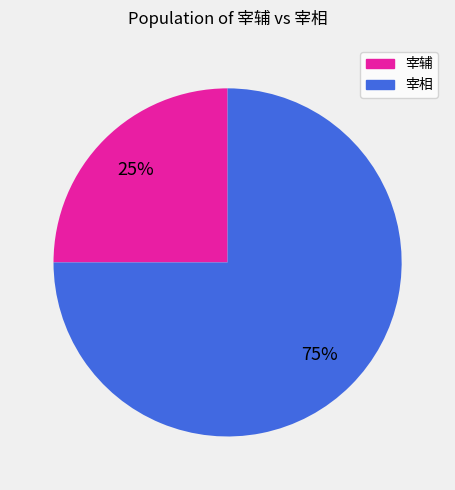

To the nearest percent, what portion does 宰辅 represent?

25%